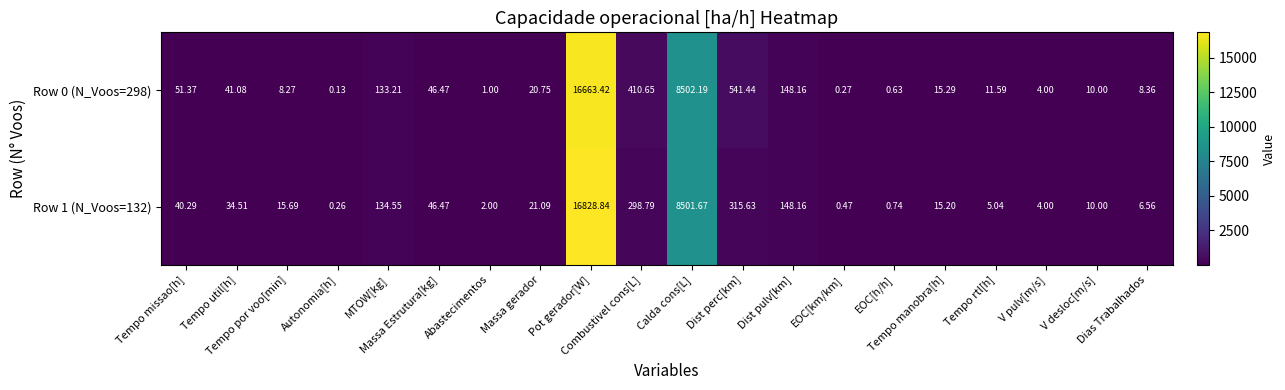

How many values in the Row 1 (N_Voos=132) series are below 21?

10